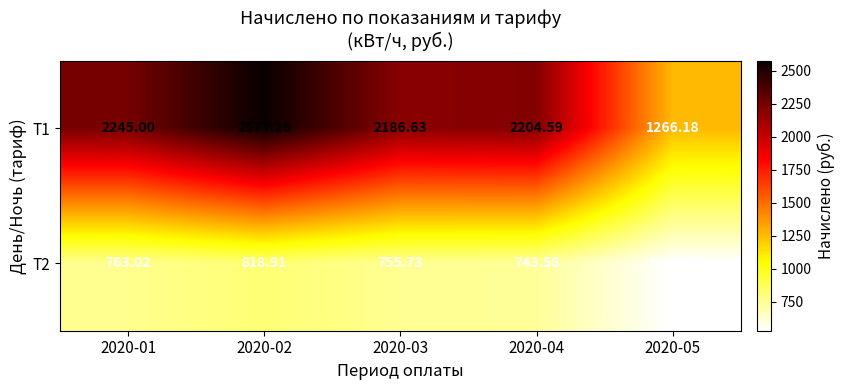

Is the value of Т1 at 2020-05 greater than the value of Т2 at 2020-02?

Yes